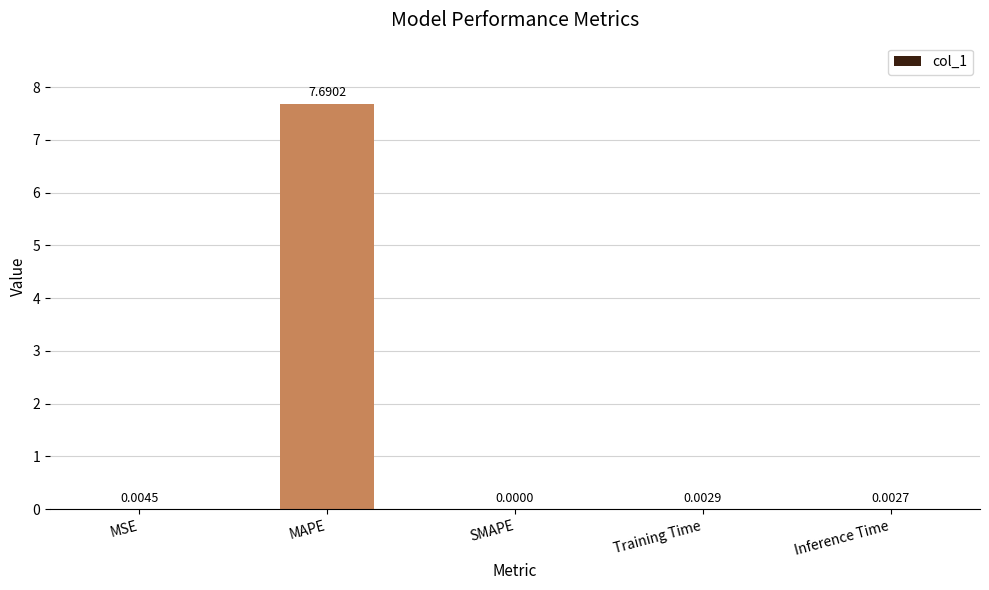

Is it true that the value at Inference Time is 0.0?

True